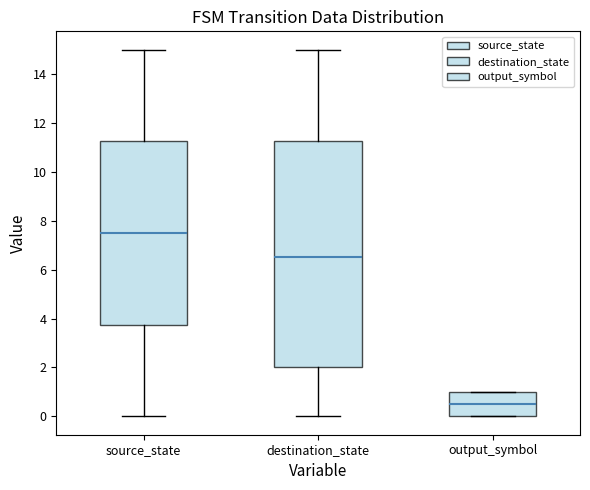

Which box is the tallest, from its lower edge to its upper edge?

destination_state